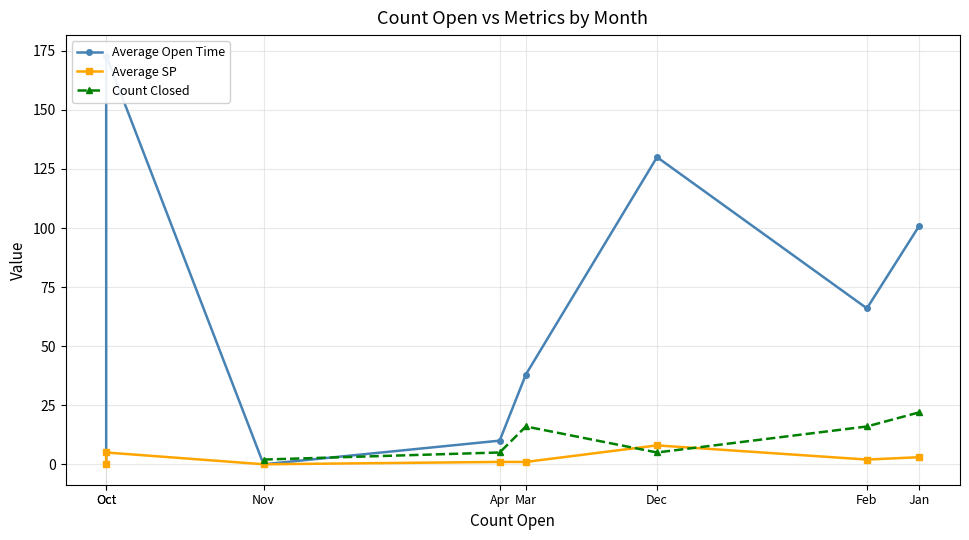

What is the difference between the second highest and minimum values in the Average Open Time series?

130.0